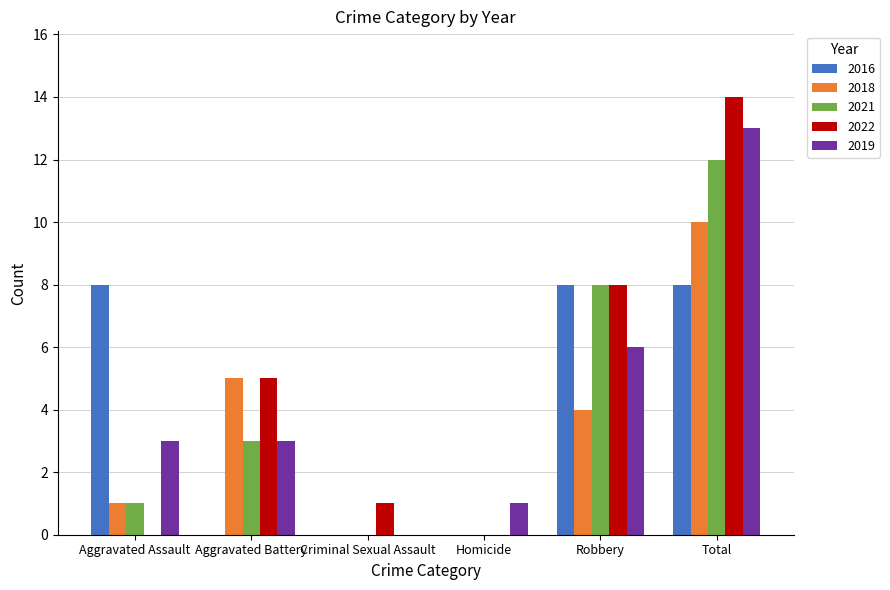

Which series has the largest total across all categories?

2022